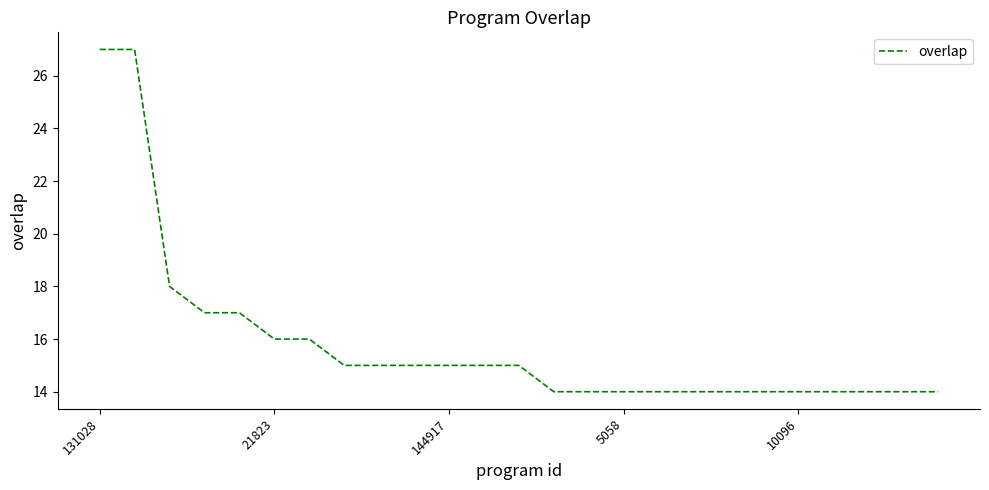

What is the maximum value shown in the chart?

27